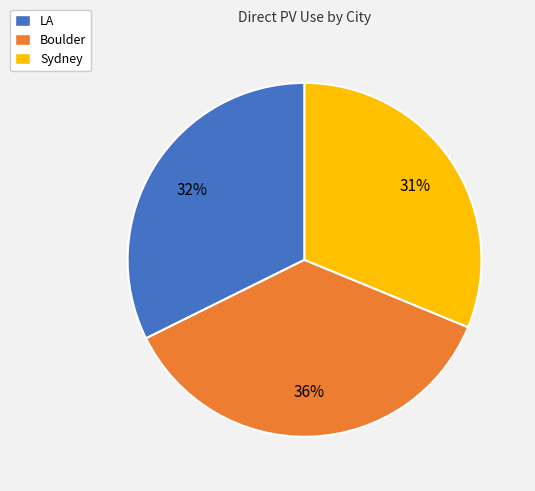

What is the smallest slice in the pie chart?

Sydney